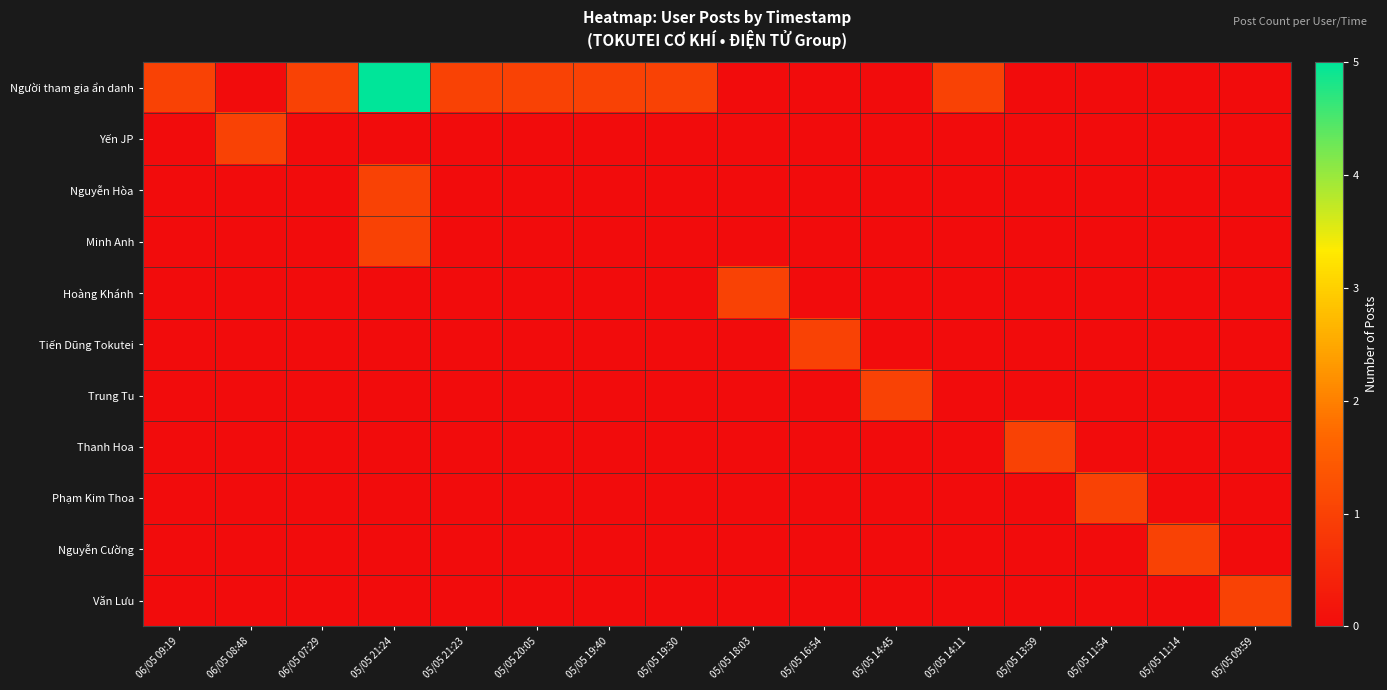

Between 05/05 19:40 and 05/05 11:54, which series saw the biggest shift?

Người tham gia ẩn danh